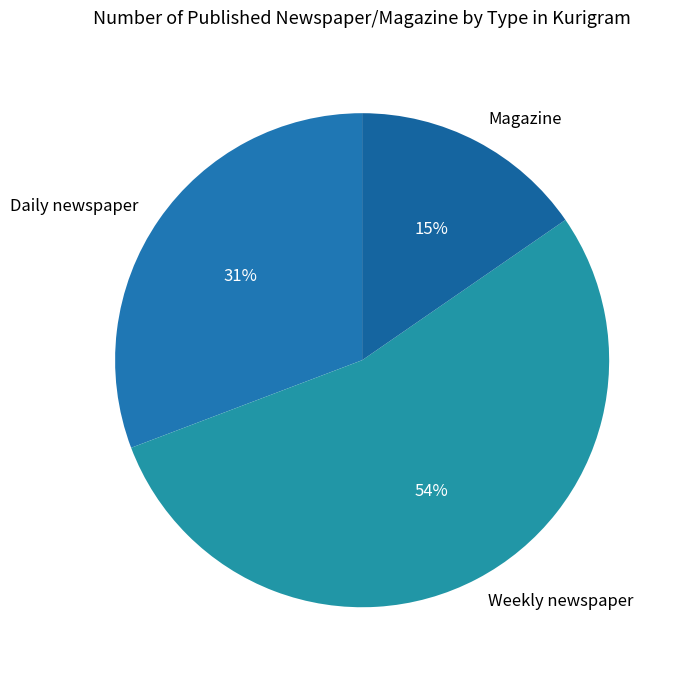

To the nearest percent, what is the combined percentage of Daily newspaper and Magazine?

46%